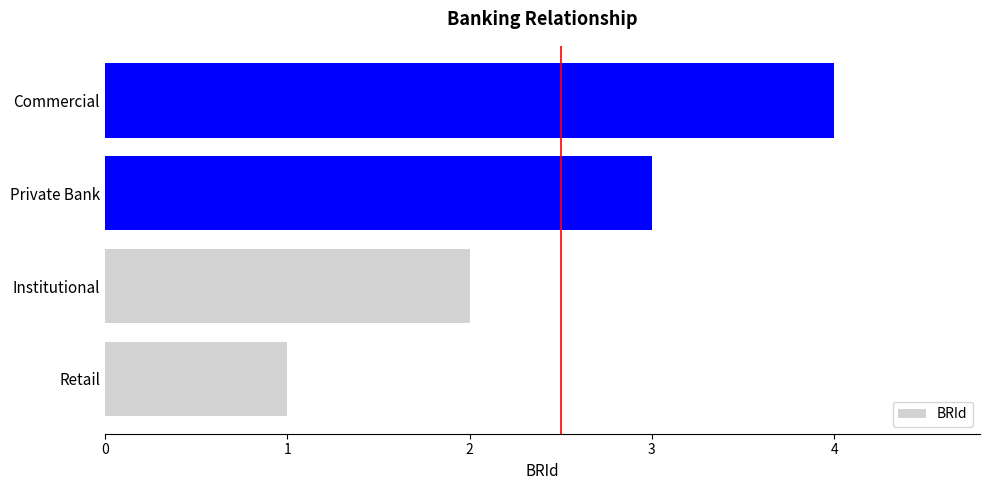

Are the bars horizontal?

Yes